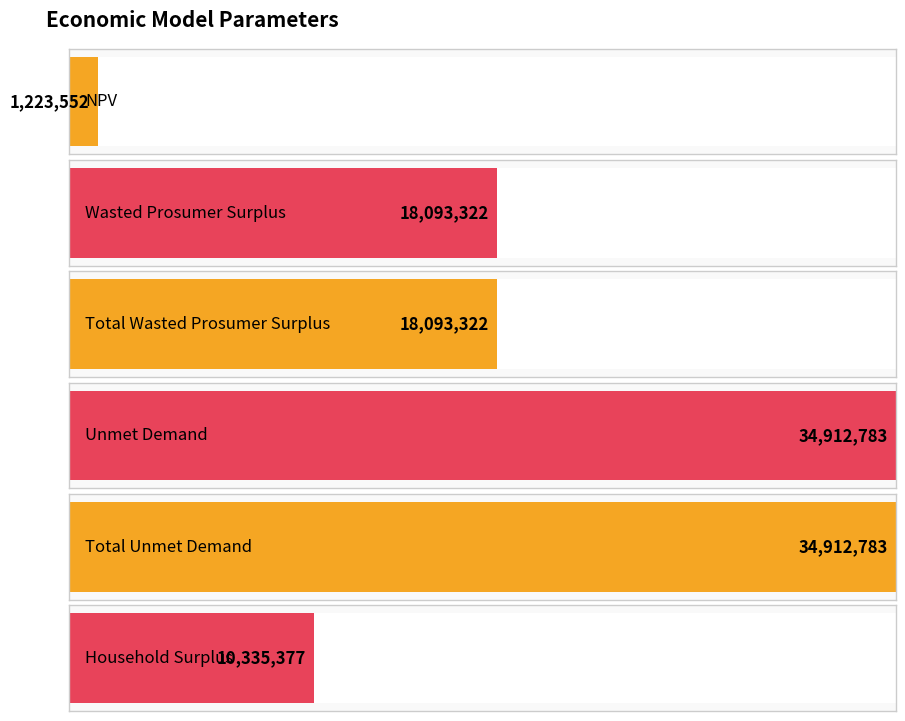

What is the value of the 2nd bar from the left?

18093321.8